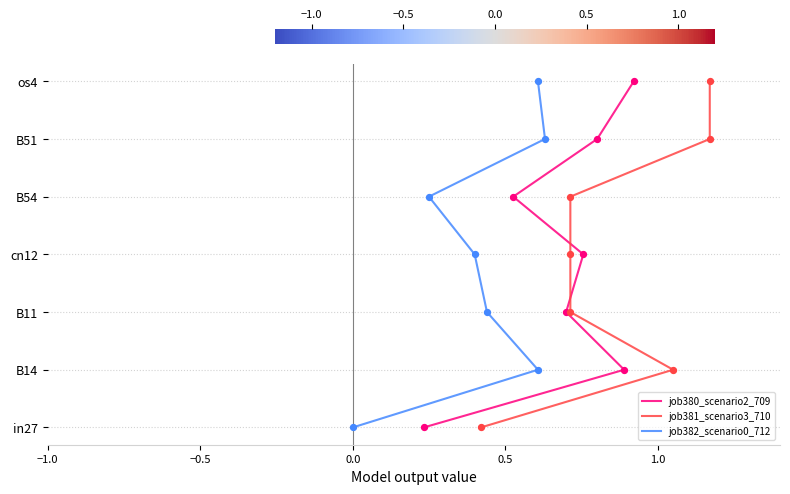

What are all the series names shown in the legend?

job380_scenario2_709, job381_scenario3_710, job382_scenario0_712